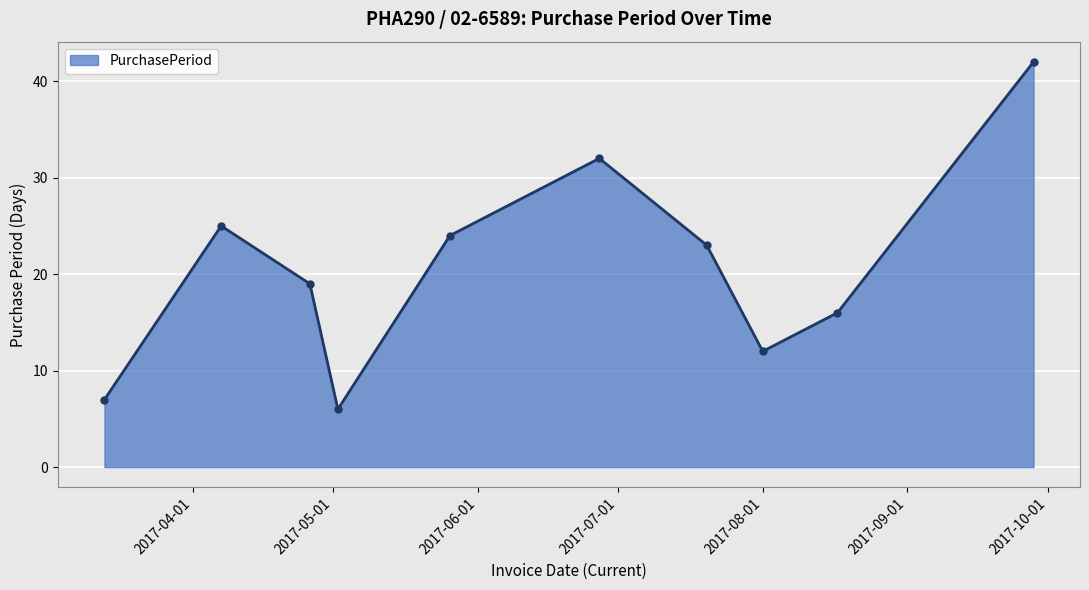

What is the sum of all values?

206